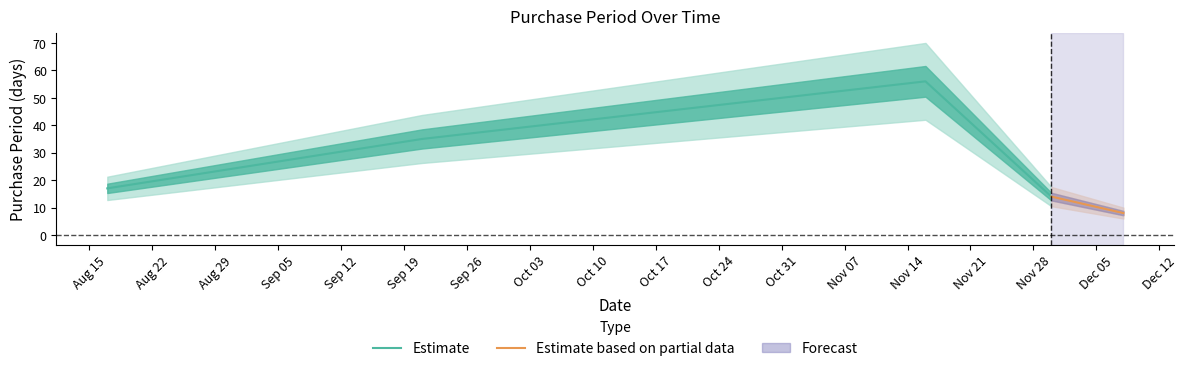

What is the smallest value displayed?

8